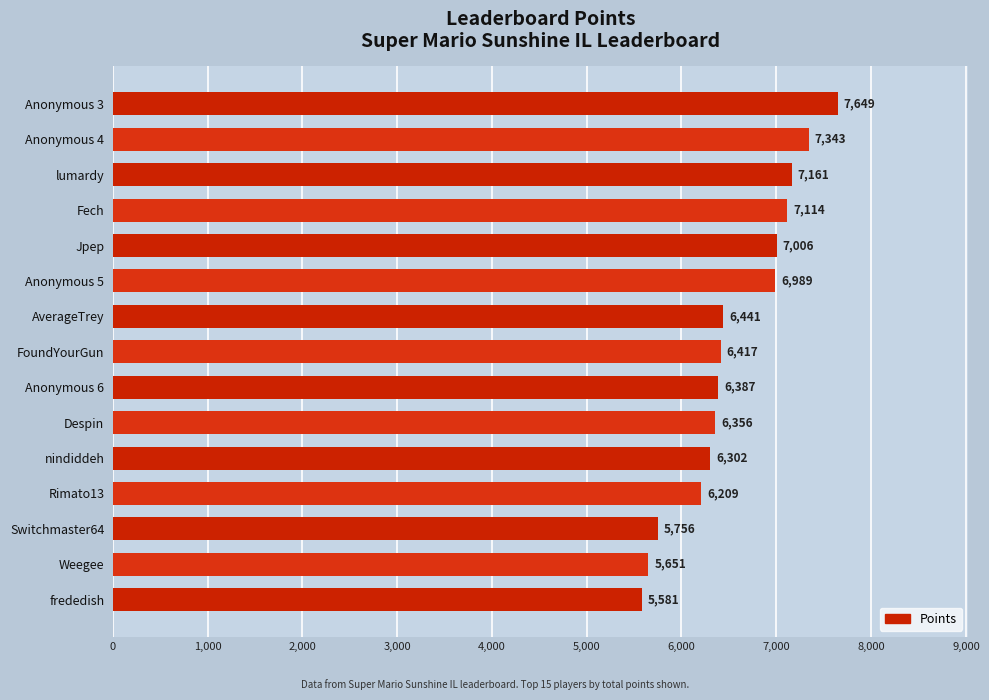

Does the chart contain stacked bars?

No